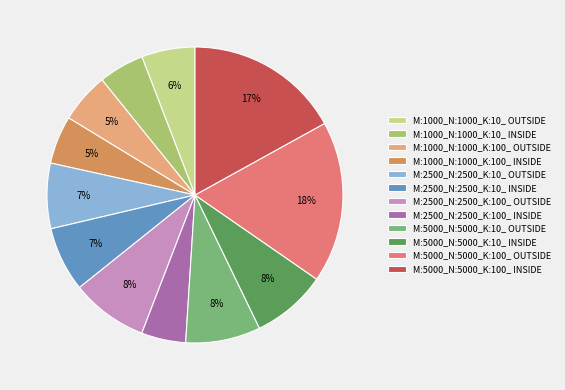

To the nearest percent, what is the combined percentage of M:5000_N:5000_K:10_ INSIDE and M:5000_N:5000_K:100_ INSIDE?

25%